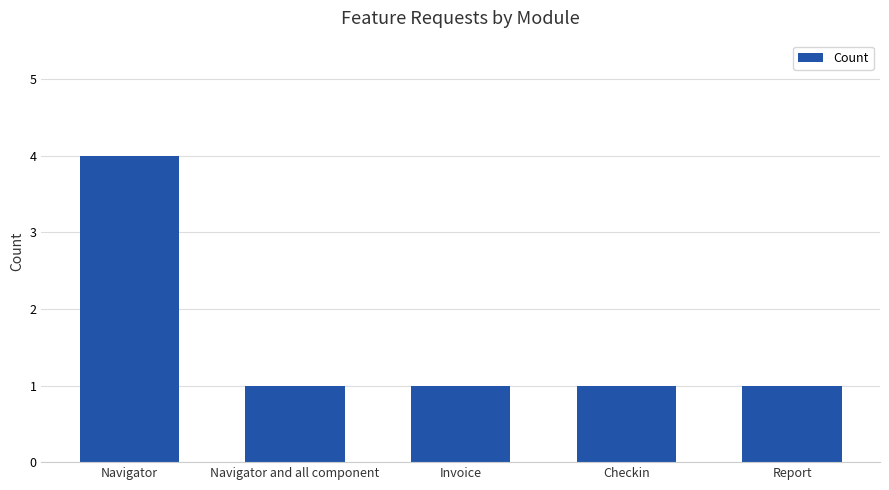

Count the number of data series in this chart.

1